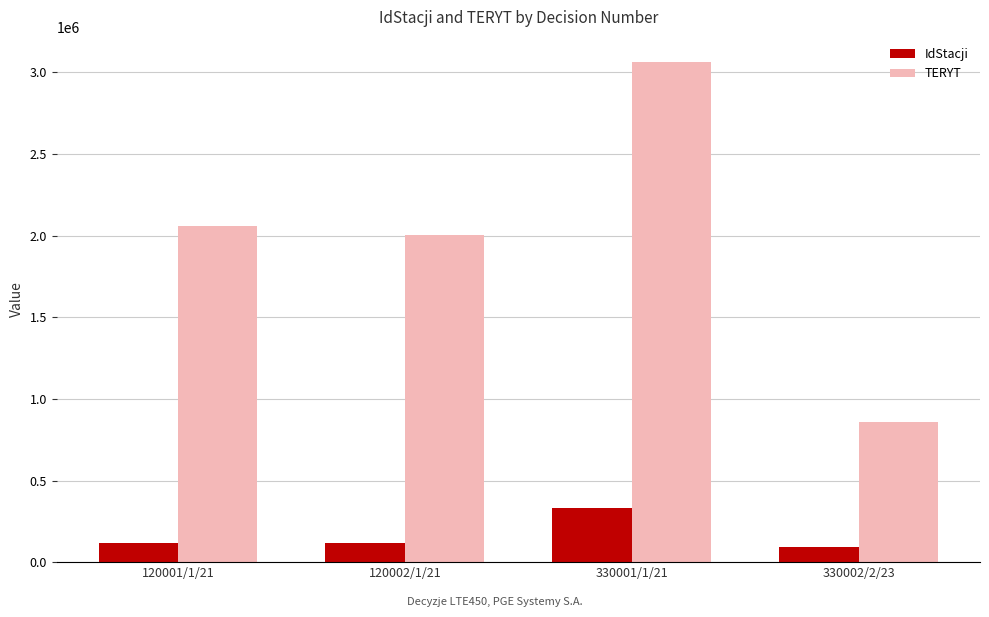

How many bars are there in each group?

2